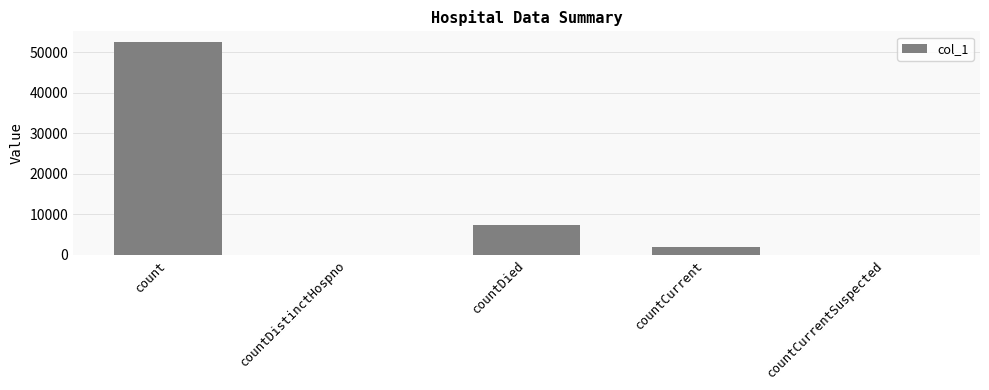

Are the bars horizontal?

No